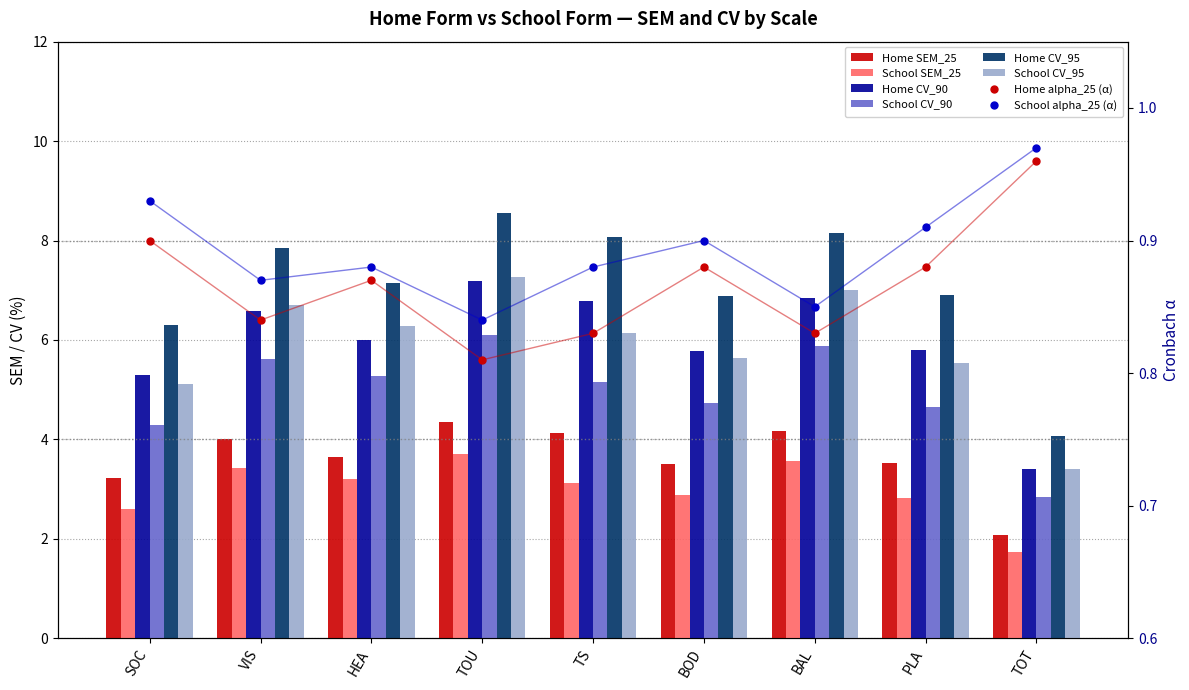

Which series has the largest range (max minus min)?

Home CV_95